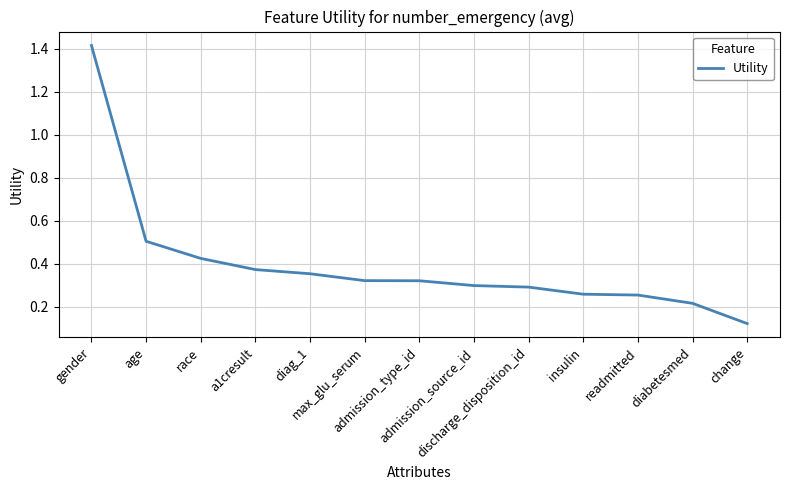

Does the chart display data point markers on the line(s)?

No